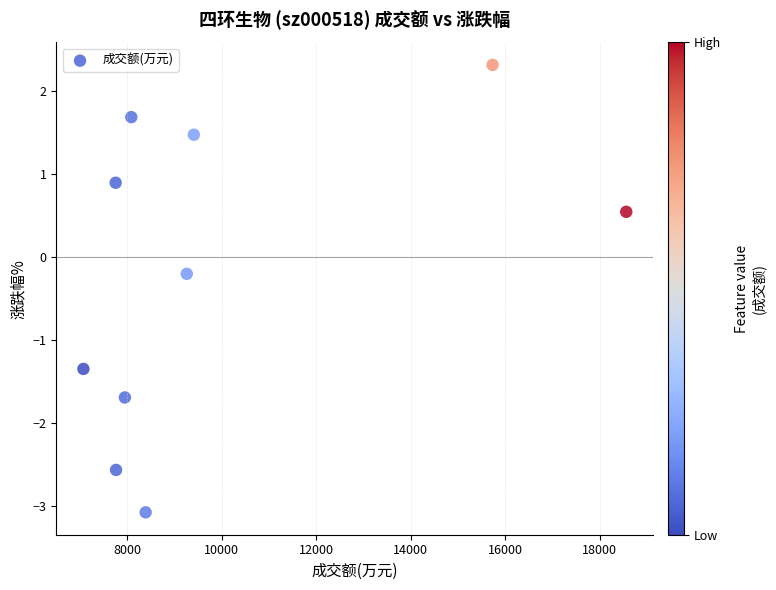

What is the range of Y values (max minus min)?

5.4